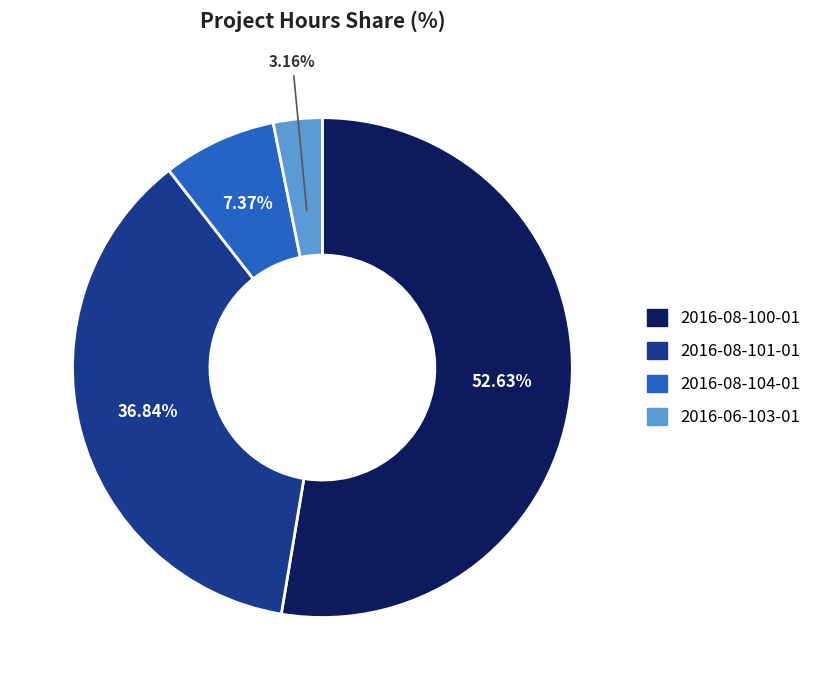

What percentage is the 2016-08-100-01 slice, to the nearest percent?

53%